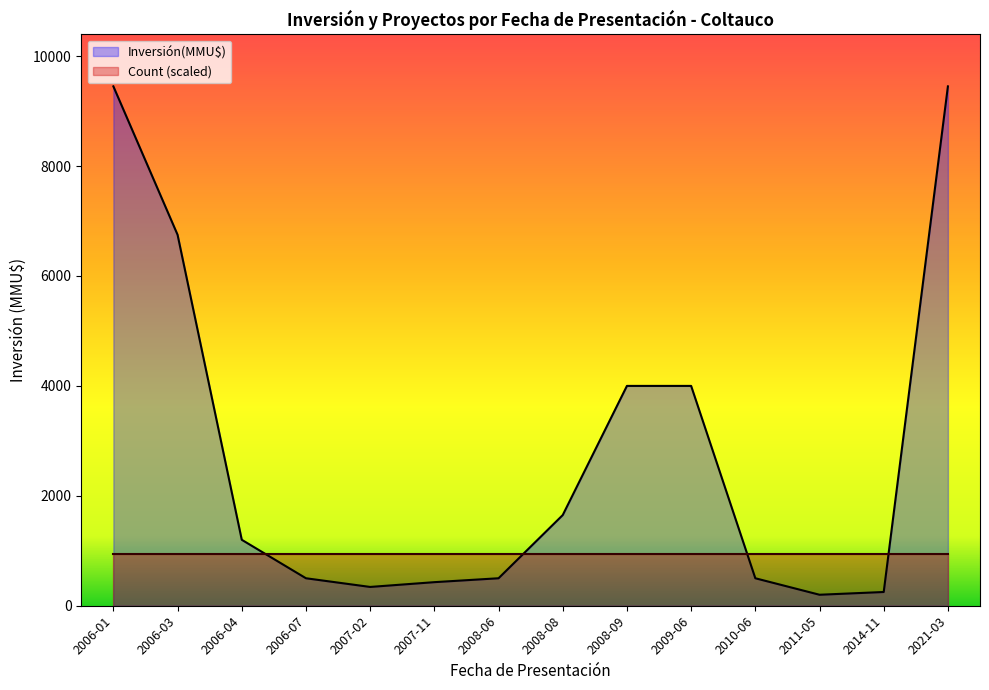

What is the difference between the maximum and minimum values?

9250